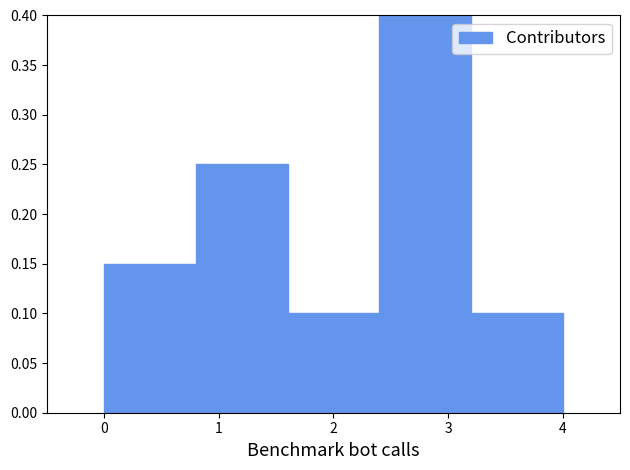

Reading left to right, list every bar in this chart as the range it spans on the x-axis followed by its height. The values are not printed on the chart, so give them approximately, as read against the axis.

0.0 to 0.8: 0.15
0.8 to 1.6: 0.25
1.6 to 2.4: 0.10
2.4 to 3.2: 0.40
3.2 to 4.0: 0.10